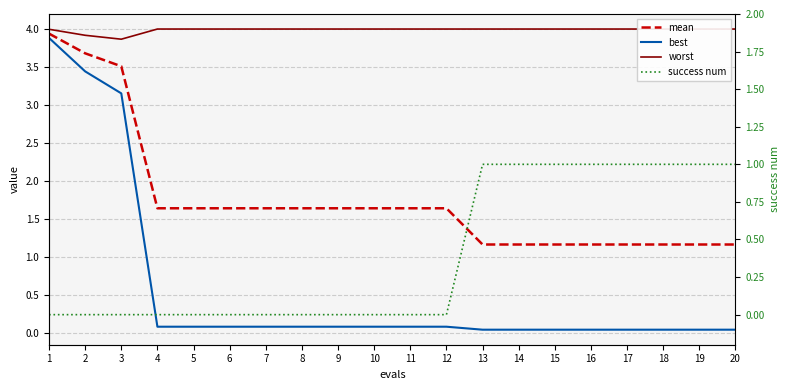

At how many categories does at least one series exceed 0?

20